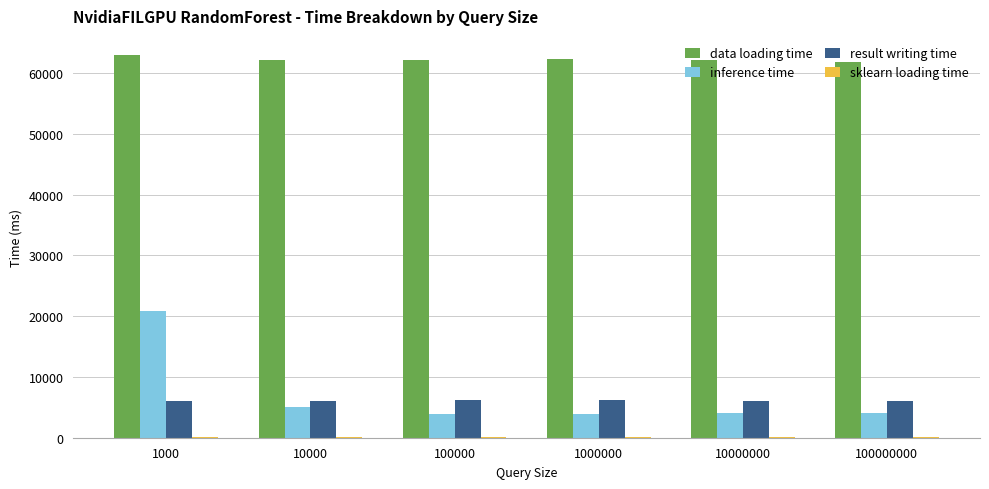

What is the total value across all series at 1000000?

72331.9